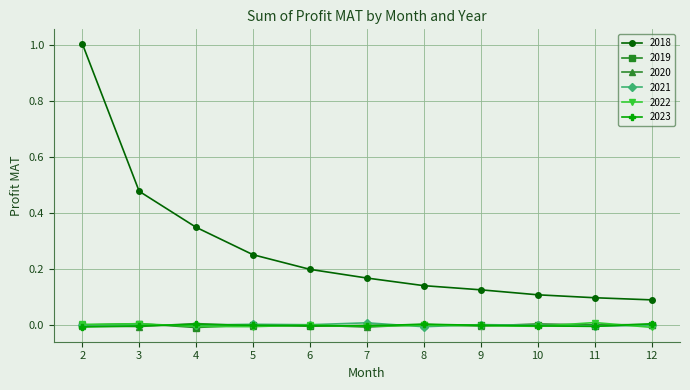

True or false: 2019 has a value of 0.0 at 12.

True